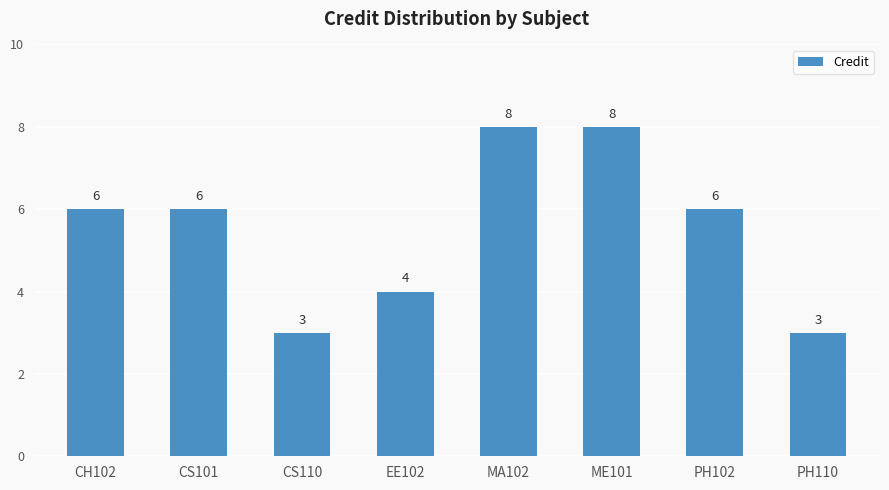

What value does the data have at CH102?

6